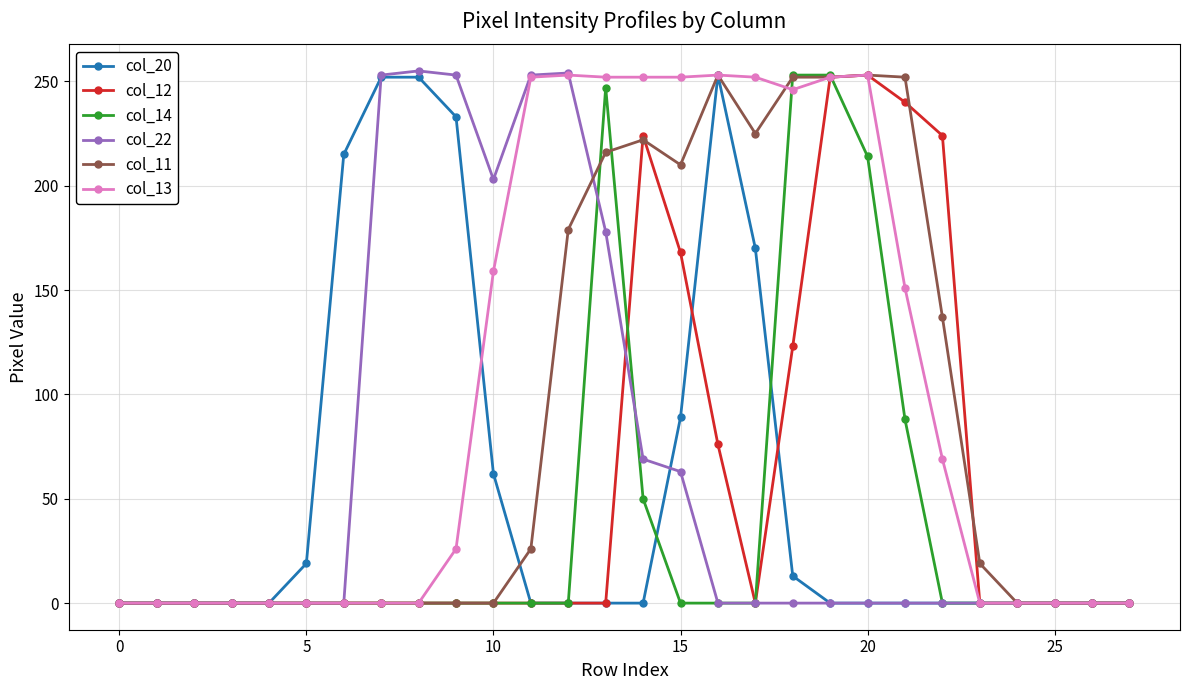

What is the maximum value shown in the chart?

255